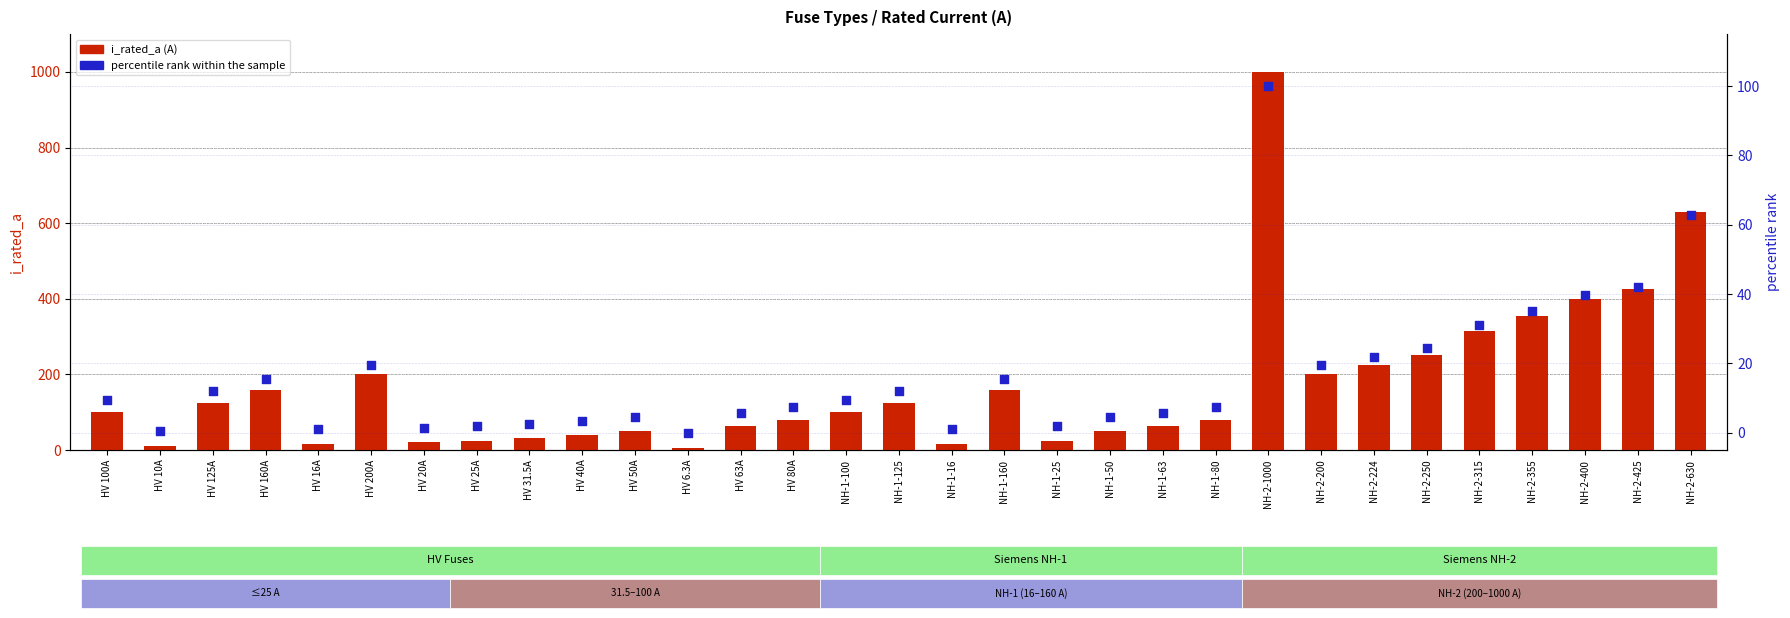

What is the total value across all series at HV 40A?

43.4